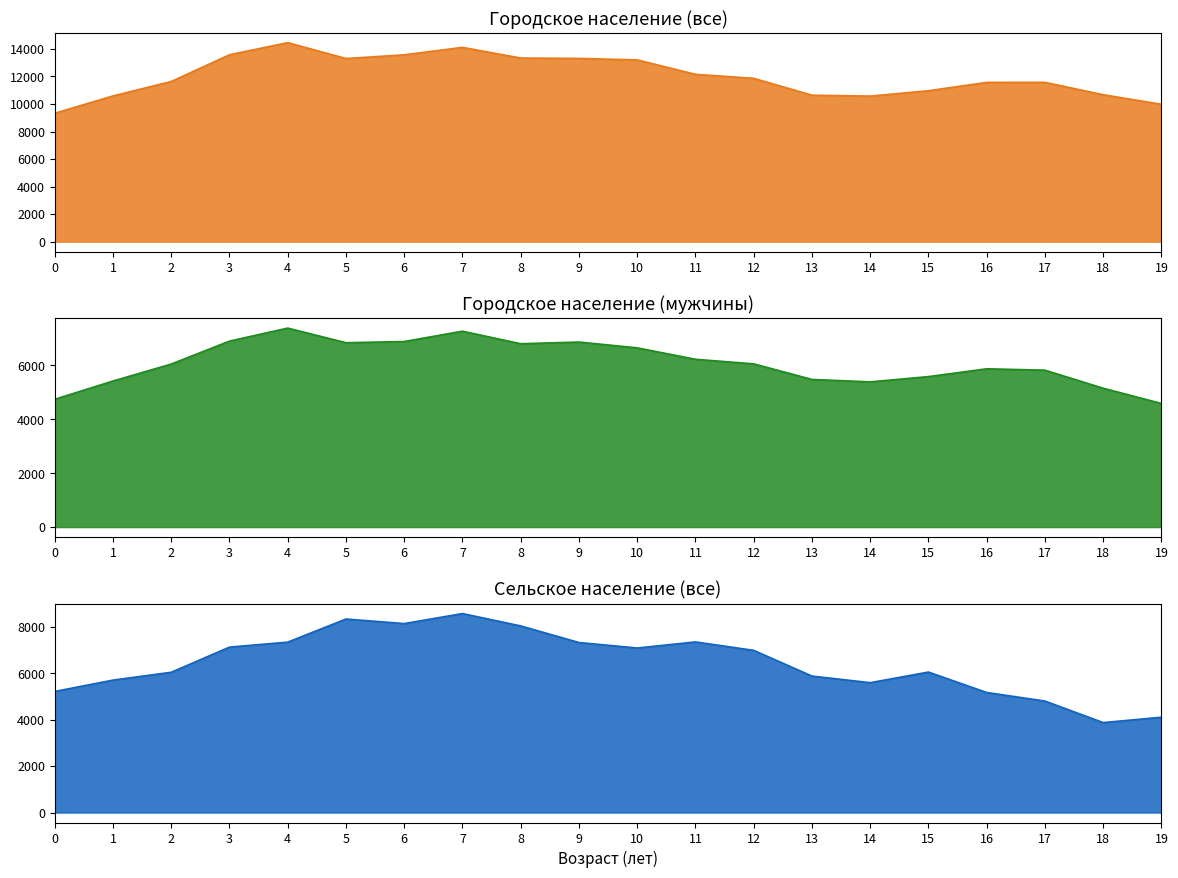

What is the total value across all series at 18?

19697